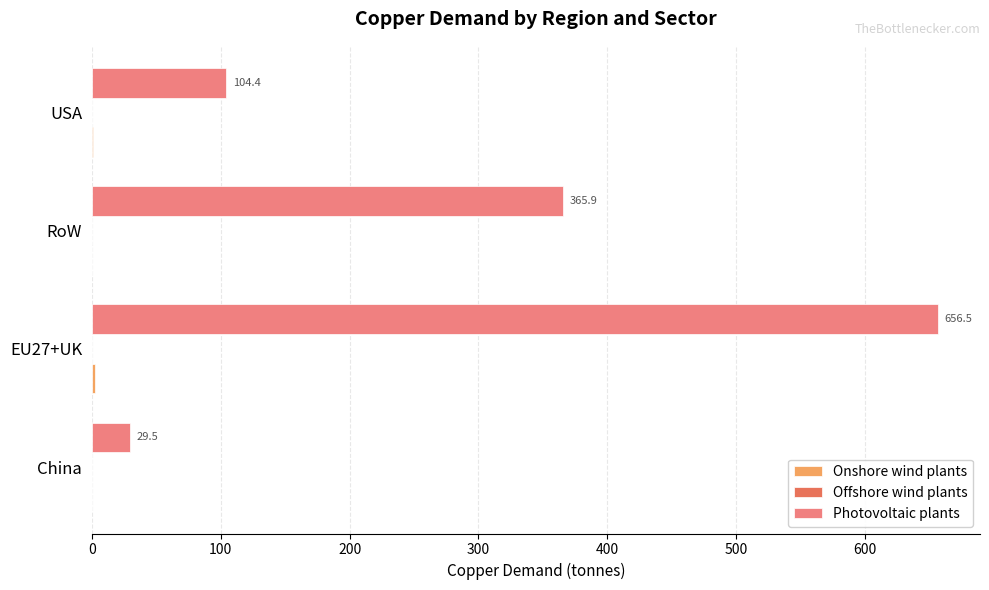

Which series has the largest total across all categories?

Photovoltaic plants